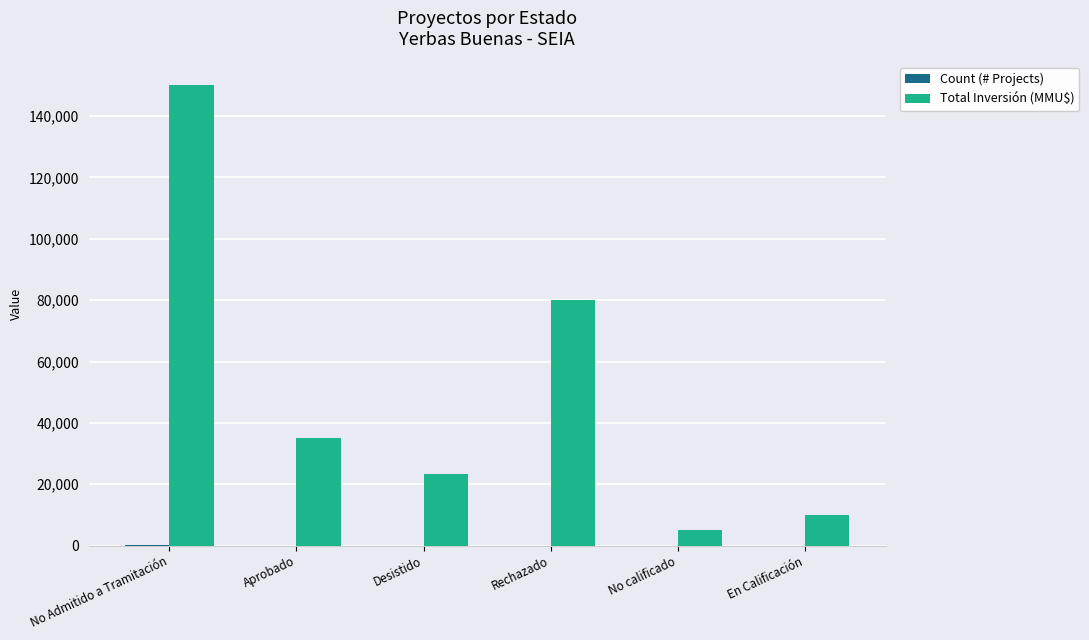

Which series has the largest range (max minus min)?

Total Inversión (MMU$)